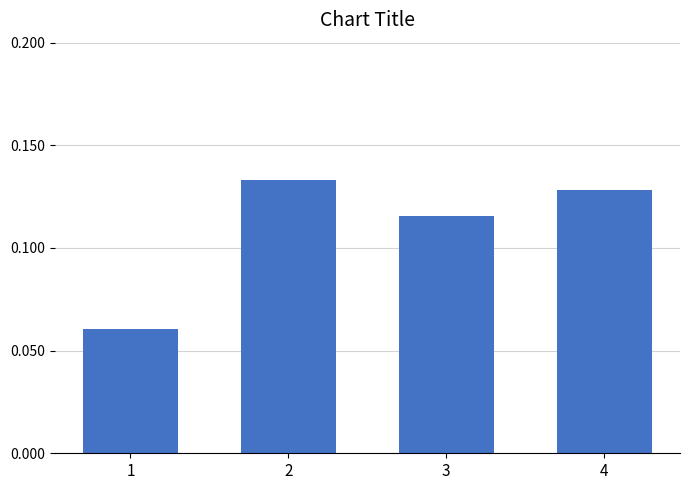

Are the bars horizontal?

No